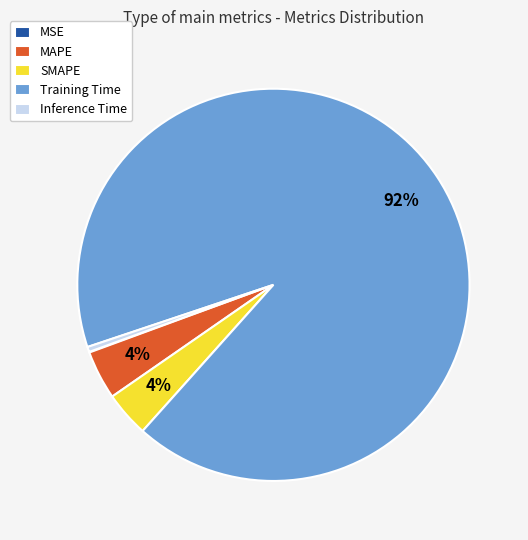

Is it true that Training Time is 99% of the pie?

False